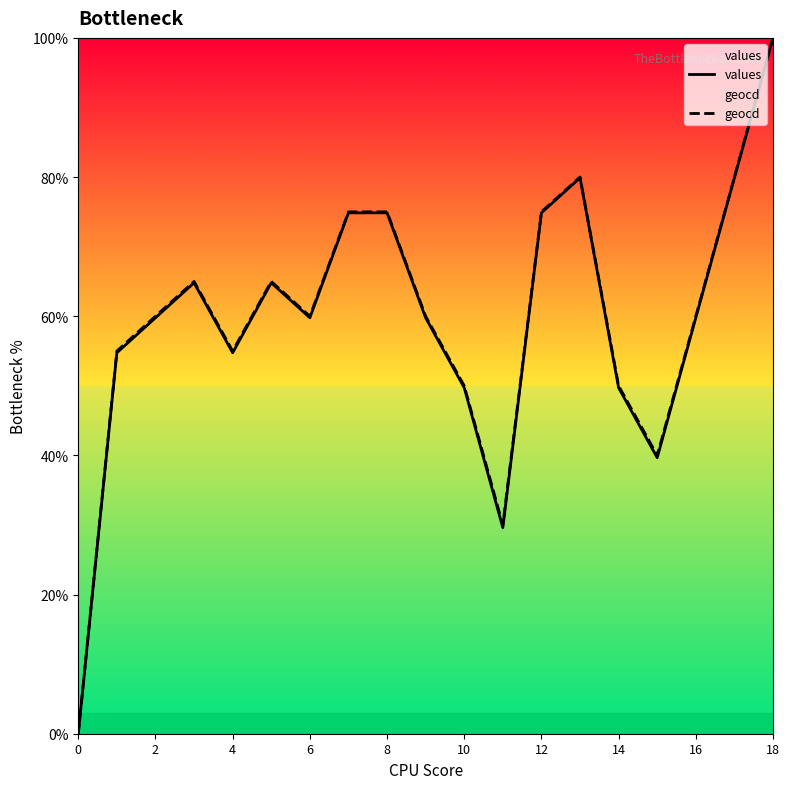

Is this an area chart (filled region under the line)?

No